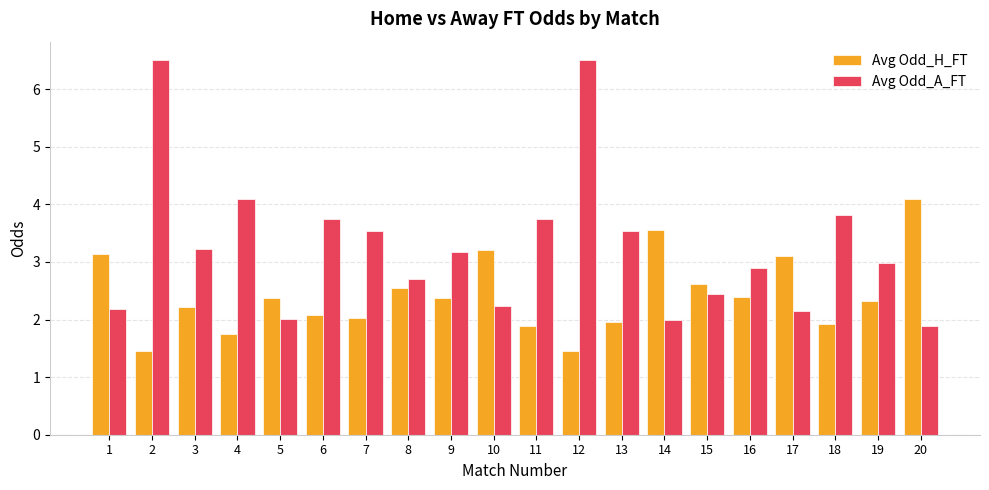

Rank the series by their maximum value, from highest to lowest.

Avg Odd_A_FT, Avg Odd_H_FT